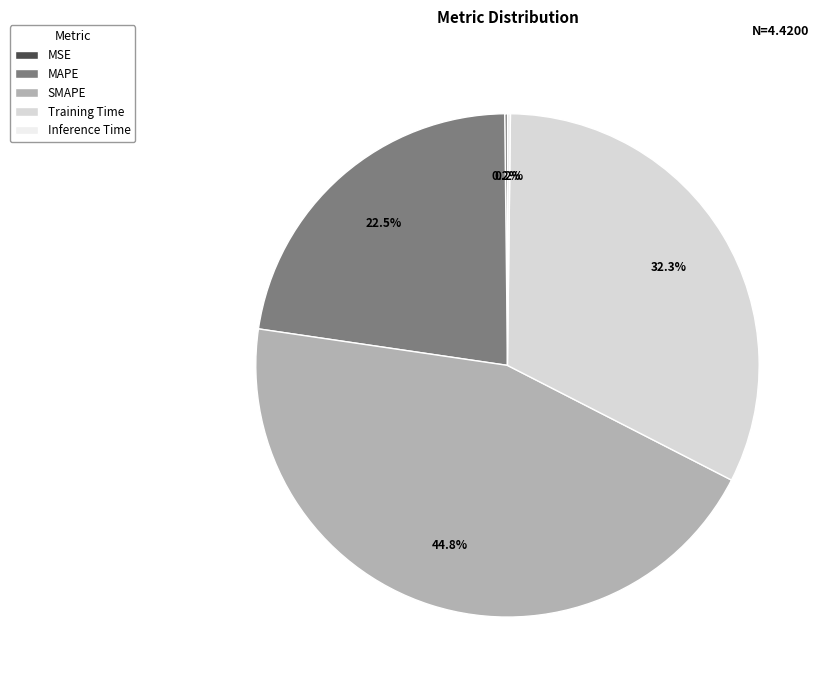

Does Training Time account for over 50% of the chart?

No